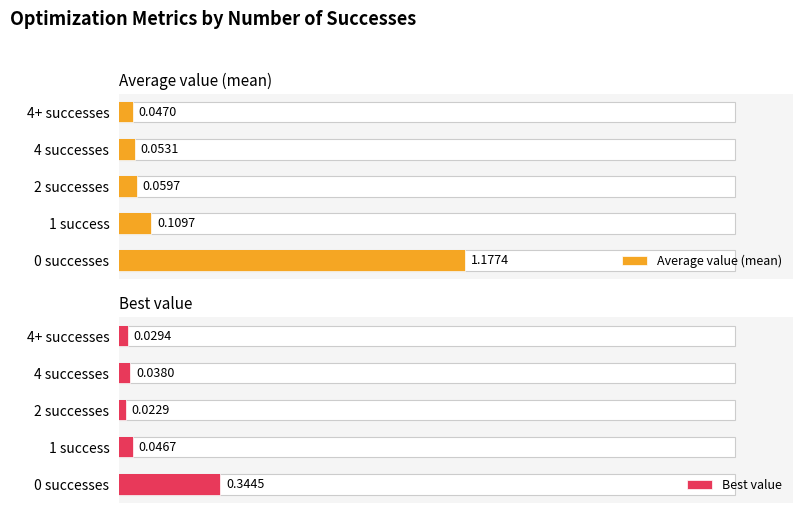

How many data points does each series have?

5